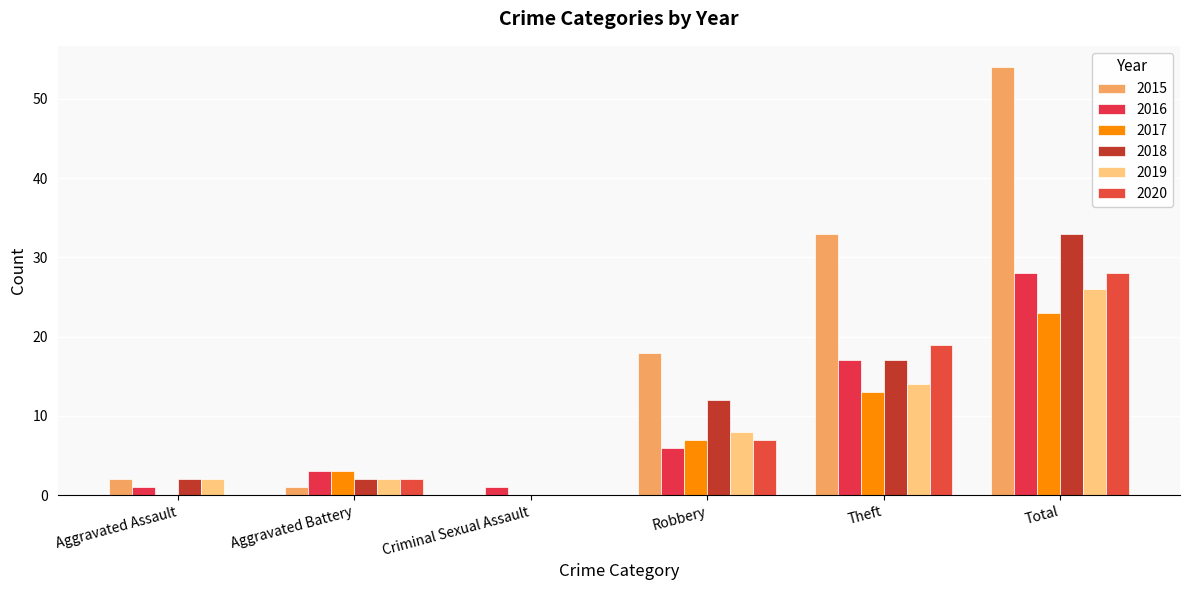

How many series are shown in this chart?

6